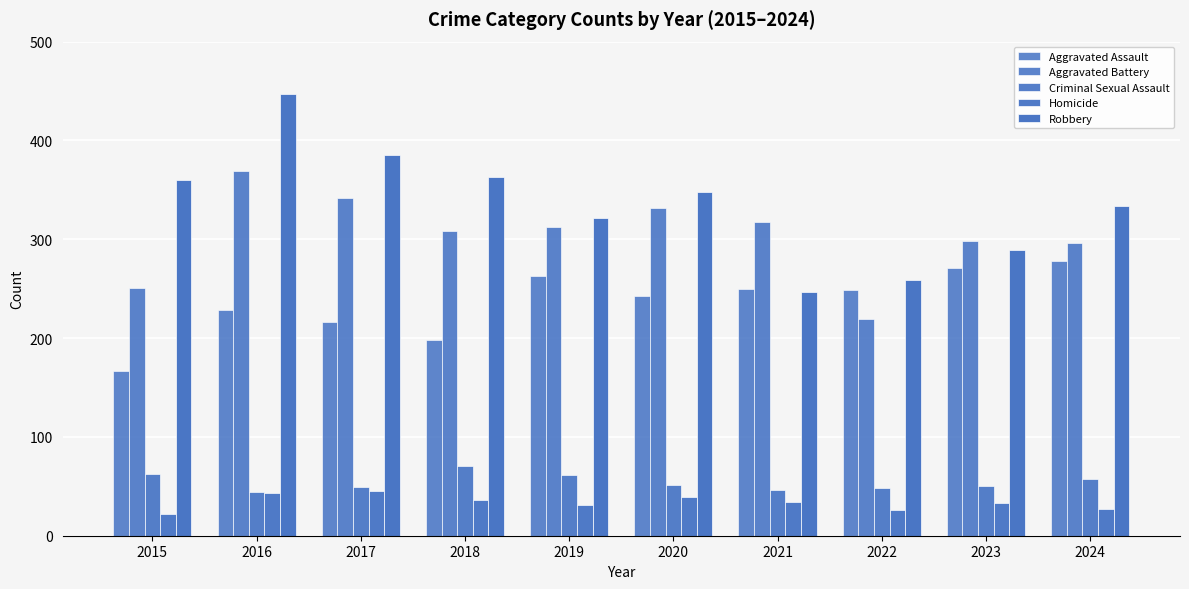

Count the number of categories in the chart.

10